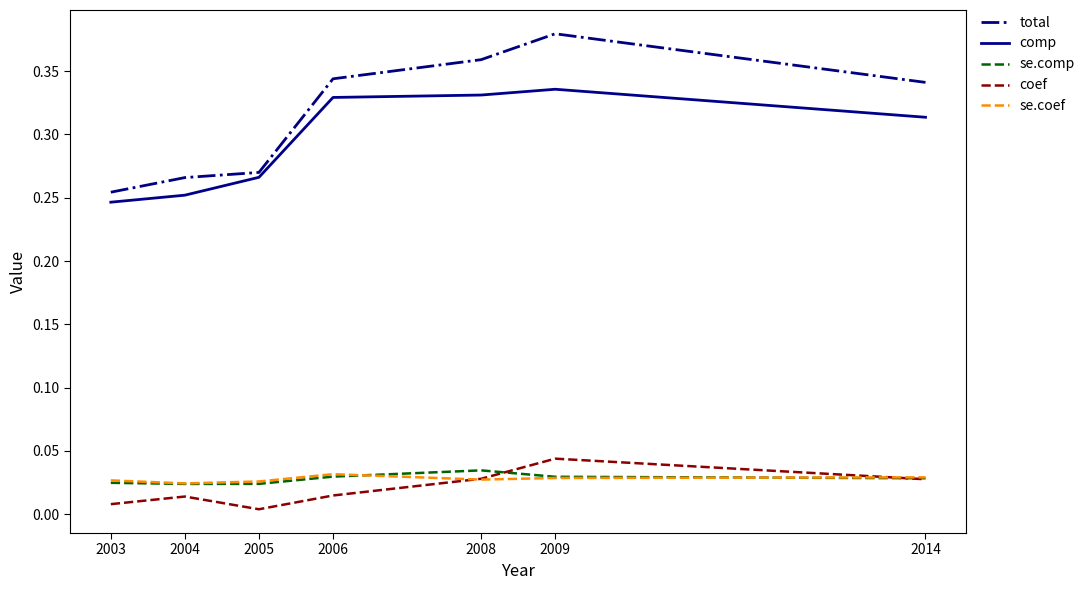

Is it true that se.coef equals 0.0 at 2009?

True